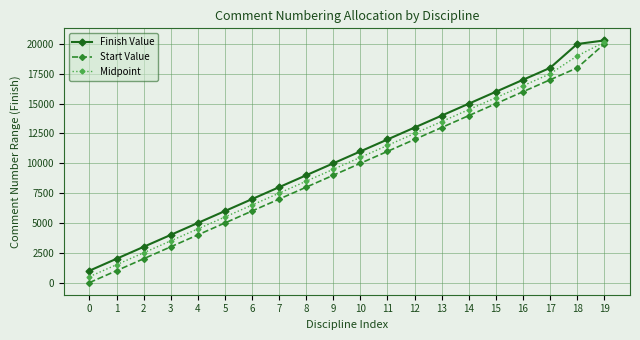

What is the maximum value shown in the chart?

20300.0